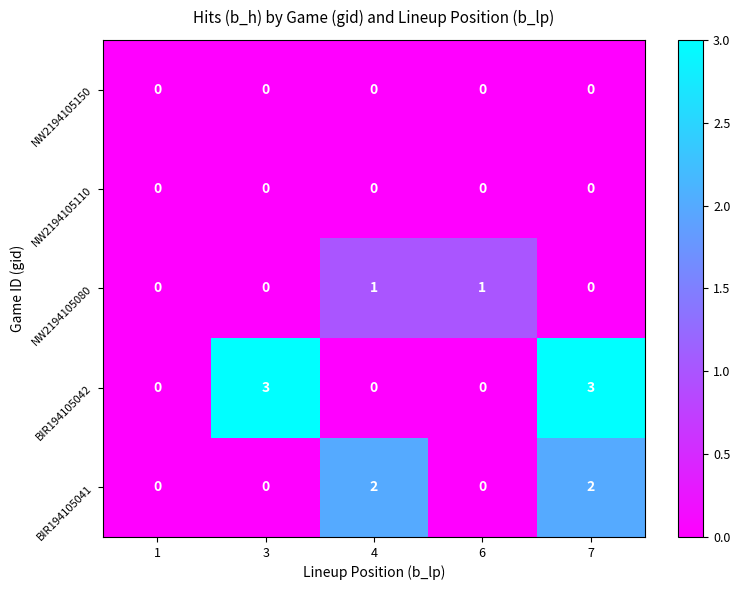

What is the total value across all series at 3?

3